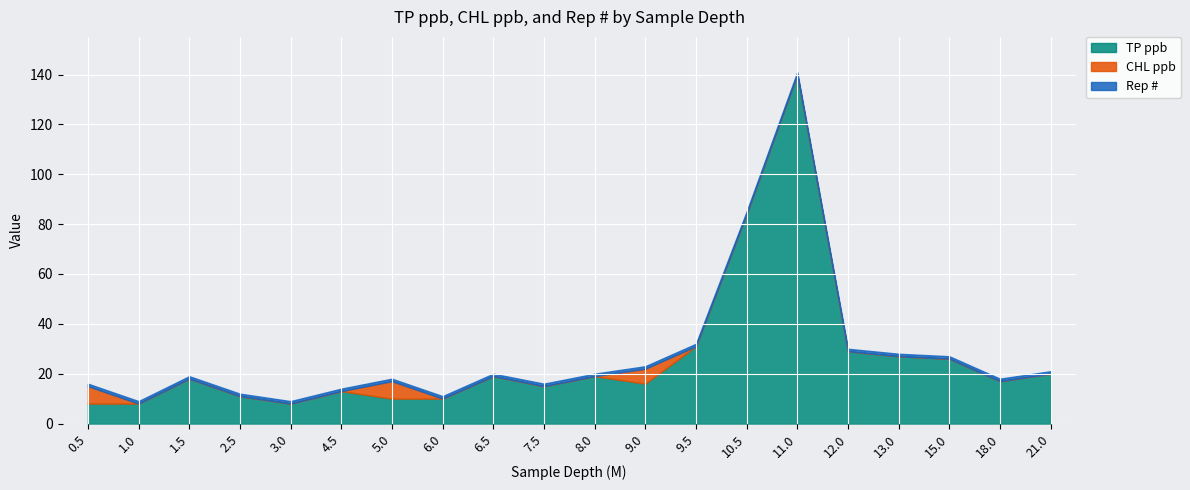

The CHL ppb series shows 0 at 9.5. True or false?

True